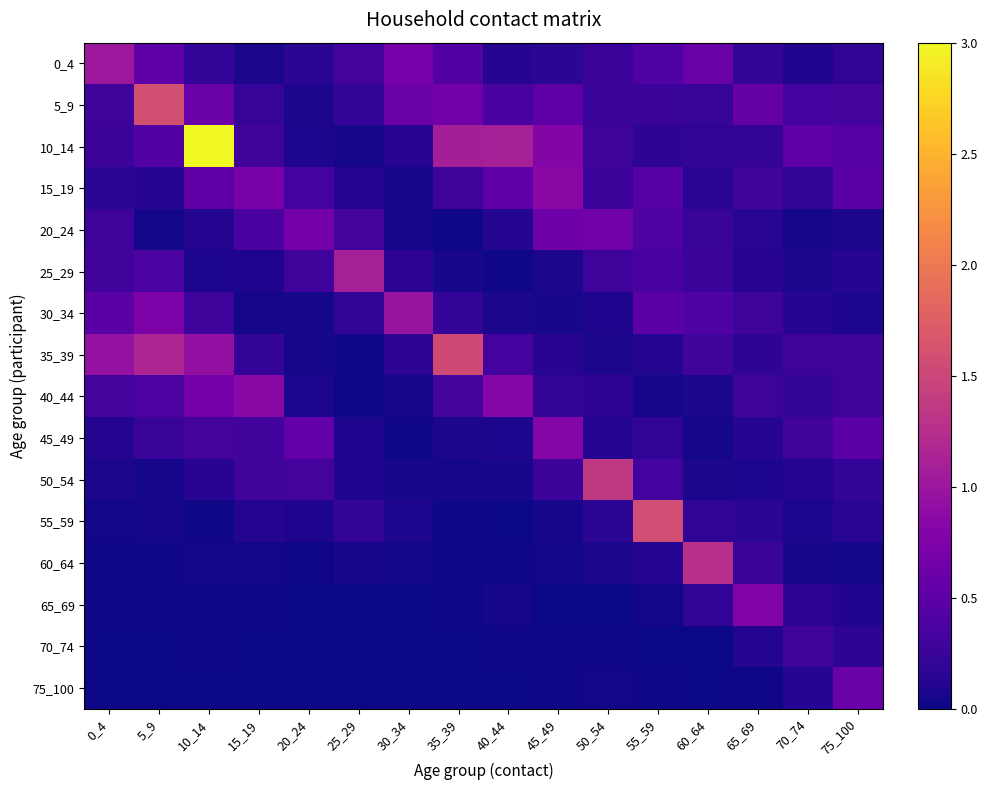

Reading left to right, transcribe all the data shown in this chart.

0_4: 0_4=1.0	5_9=0.5	10_14=0.2	15_19=0.1	20_24=0.2	25_29=0.3	30_34=0.7	35_39=0.4	40_44=0.1	45_49=0.2	50_54=0.3	55_59=0.4	60_64=0.6	65_69=0.2	70_74=0.1	75_100=0.2
5_9: 0_4=0.3	5_9=1.6	10_14=0.6	15_19=0.2	20_24=0.1	25_29=0.2	30_34=0.6	35_39=0.7	40_44=0.3	45_49=0.5	50_54=0.3	55_59=0.3	60_64=0.2	65_69=0.6	70_74=0.3	75_100=0.3
10_14: 0_4=0.3	5_9=0.4	10_14=3.0	15_19=0.3	20_24=0.1	25_29=0.0	30_34=0.1	35_39=1.1	40_44=1.1	45_49=0.8	50_54=0.3	55_59=0.2	60_64=0.2	65_69=0.2	70_74=0.5	75_100=0.5
15_19: 0_4=0.2	5_9=0.1	10_14=0.5	15_19=0.7	20_24=0.3	25_29=0.1	30_34=0.0	35_39=0.3	40_44=0.5	45_49=0.8	50_54=0.3	55_59=0.4	60_64=0.1	65_69=0.3	70_74=0.2	75_100=0.5
20_24: 0_4=0.3	5_9=0.0	10_14=0.1	15_19=0.4	20_24=0.7	25_29=0.3	30_34=0.0	35_39=0.0	40_44=0.1	45_49=0.6	50_54=0.7	55_59=0.4	60_64=0.2	65_69=0.2	70_74=0.0	75_100=0.1
25_29: 0_4=0.3	5_9=0.4	10_14=0.1	15_19=0.1	20_24=0.3	25_29=1.1	30_34=0.2	35_39=0.0	40_44=0.0	45_49=0.1	50_54=0.3	55_59=0.4	60_64=0.3	65_69=0.1	70_74=0.1	75_100=0.1
30_34: 0_4=0.5	5_9=0.7	10_14=0.3	15_19=0.0	20_24=0.0	25_29=0.2	30_34=1.0	35_39=0.2	40_44=0.1	45_49=0.0	50_54=0.1	55_59=0.5	60_64=0.4	65_69=0.3	70_74=0.1	75_100=0.1
35_39: 0_4=0.9	5_9=1.2	10_14=0.9	15_19=0.2	20_24=0.0	25_29=0.0	30_34=0.2	35_39=1.5	40_44=0.3	45_49=0.1	50_54=0.1	55_59=0.1	60_64=0.3	65_69=0.2	70_74=0.3	75_100=0.3
40_44: 0_4=0.3	5_9=0.4	10_14=0.7	15_19=0.8	20_24=0.1	25_29=0.0	30_34=0.1	35_39=0.3	40_44=0.8	45_49=0.2	50_54=0.2	55_59=0.0	60_64=0.1	65_69=0.3	70_74=0.2	75_100=0.3
45_49: 0_4=0.1	5_9=0.2	10_14=0.3	15_19=0.3	20_24=0.6	25_29=0.1	30_34=0.0	35_39=0.1	40_44=0.1	45_49=0.8	50_54=0.1	55_59=0.2	60_64=0.0	65_69=0.1	70_74=0.3	75_100=0.5
50_54: 0_4=0.1	5_9=0.0	10_14=0.1	15_19=0.3	20_24=0.3	25_29=0.1	30_34=0.1	35_39=0.0	40_44=0.0	45_49=0.3	50_54=1.4	55_59=0.3	60_64=0.1	65_69=0.1	70_74=0.1	75_100=0.2
55_59: 0_4=0.0	5_9=0.0	10_14=0.0	15_19=0.1	20_24=0.1	25_29=0.2	30_34=0.1	35_39=0.0	40_44=0.0	45_49=0.0	50_54=0.2	55_59=1.6	60_64=0.2	65_69=0.2	70_74=0.1	75_100=0.1
60_64: 0_4=0.0	5_9=0.0	10_14=0.0	15_19=0.0	20_24=0.0	25_29=0.1	30_34=0.0	35_39=0.0	40_44=0.0	45_49=0.0	50_54=0.1	55_59=0.1	60_64=1.3	65_69=0.3	70_74=0.1	75_100=0.0
65_69: 0_4=0.0	5_9=0.0	10_14=0.0	15_19=0.0	20_24=0.0	25_29=0.0	30_34=0.0	35_39=0.0	40_44=0.0	45_49=0.0	50_54=0.0	55_59=0.0	60_64=0.2	65_69=0.8	70_74=0.2	75_100=0.1
70_74: 0_4=0.0	5_9=0.0	10_14=0.0	15_19=0.0	20_24=0.0	25_29=0.0	30_34=0.0	35_39=0.0	40_44=0.0	45_49=0.0	50_54=0.0	55_59=0.0	60_64=0.0	65_69=0.1	70_74=0.3	75_100=0.2
75_100: 0_4=0.0	5_9=0.0	10_14=0.0	15_19=0.0	20_24=0.0	25_29=0.0	30_34=0.0	35_39=0.0	40_44=0.0	45_49=0.0	50_54=0.0	55_59=0.0	60_64=0.0	65_69=0.0	70_74=0.1	75_100=0.6